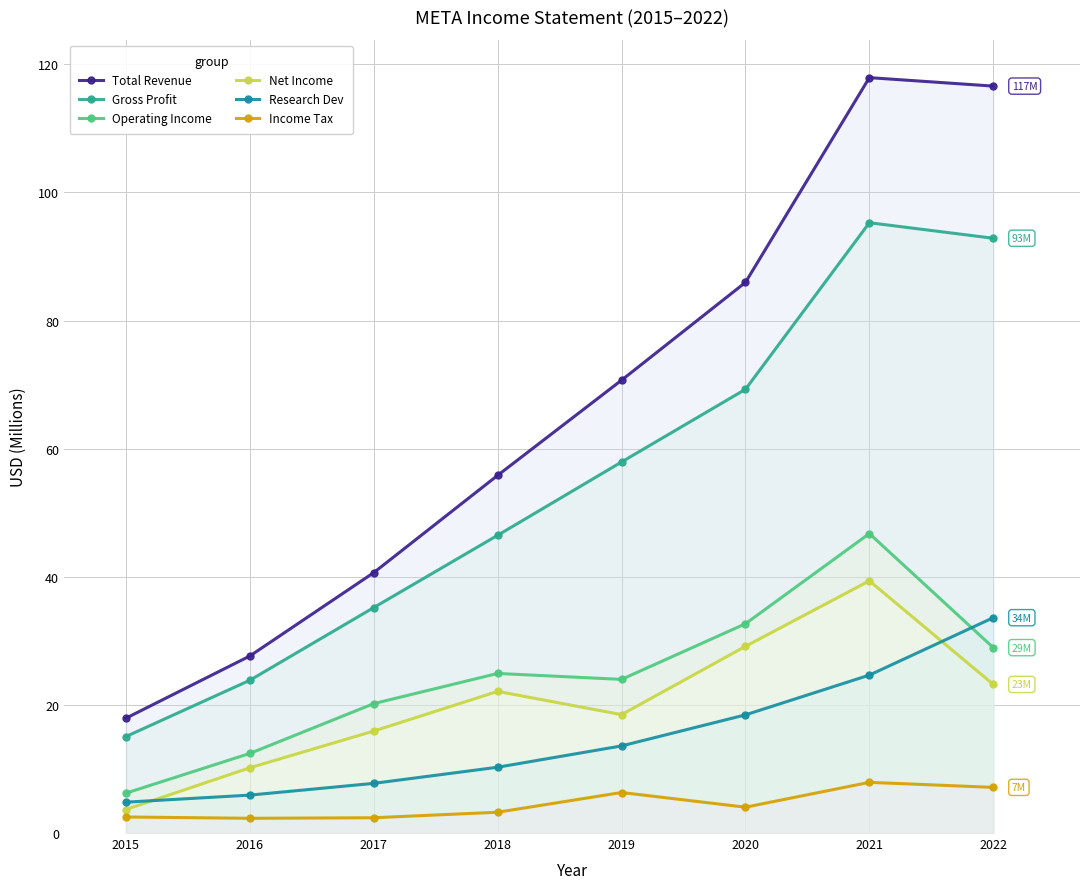

What is the value of the Income Tax point at the 4th from the left?

3.2